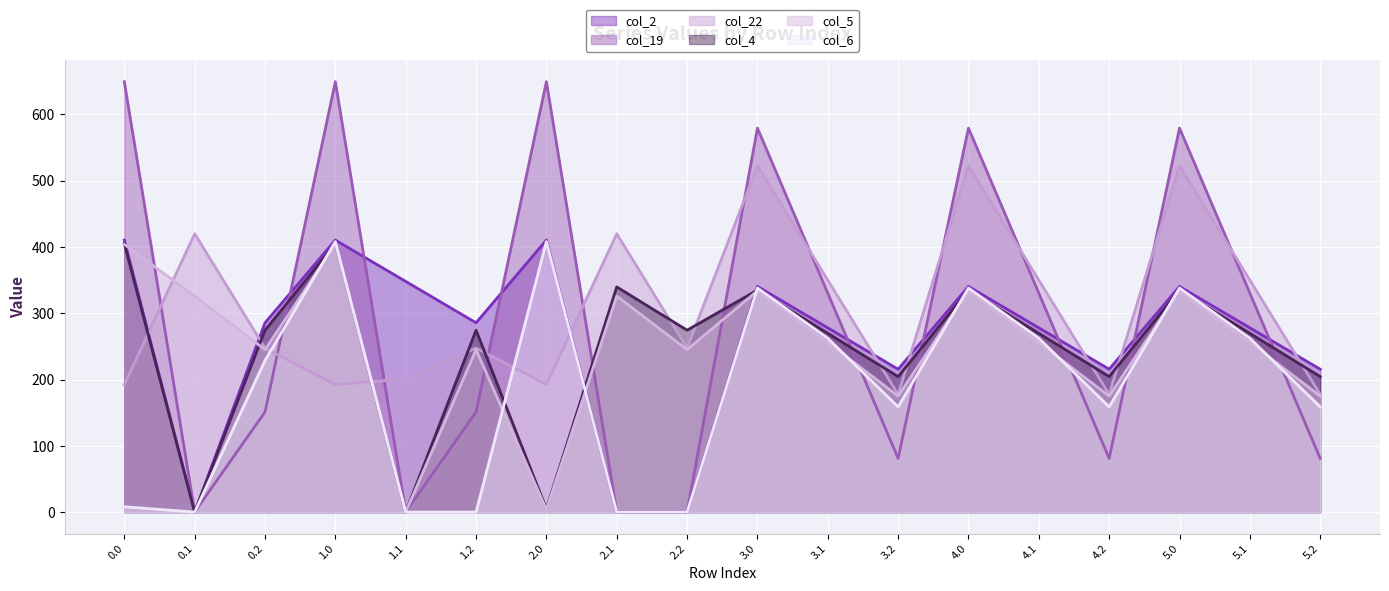

Which series ends up on top after the final intersection of col_2 line and col_5 line?

col_2 line